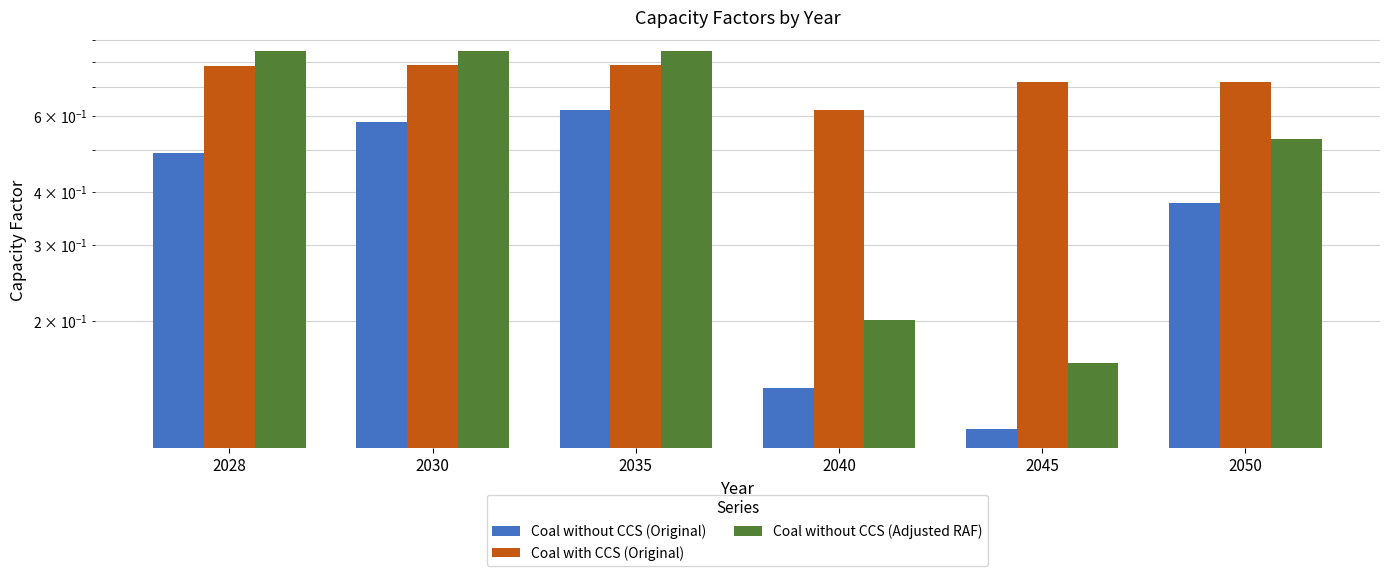

What is the difference between the Coal with CCS (Original) values at 2028 and 2045?

0.1